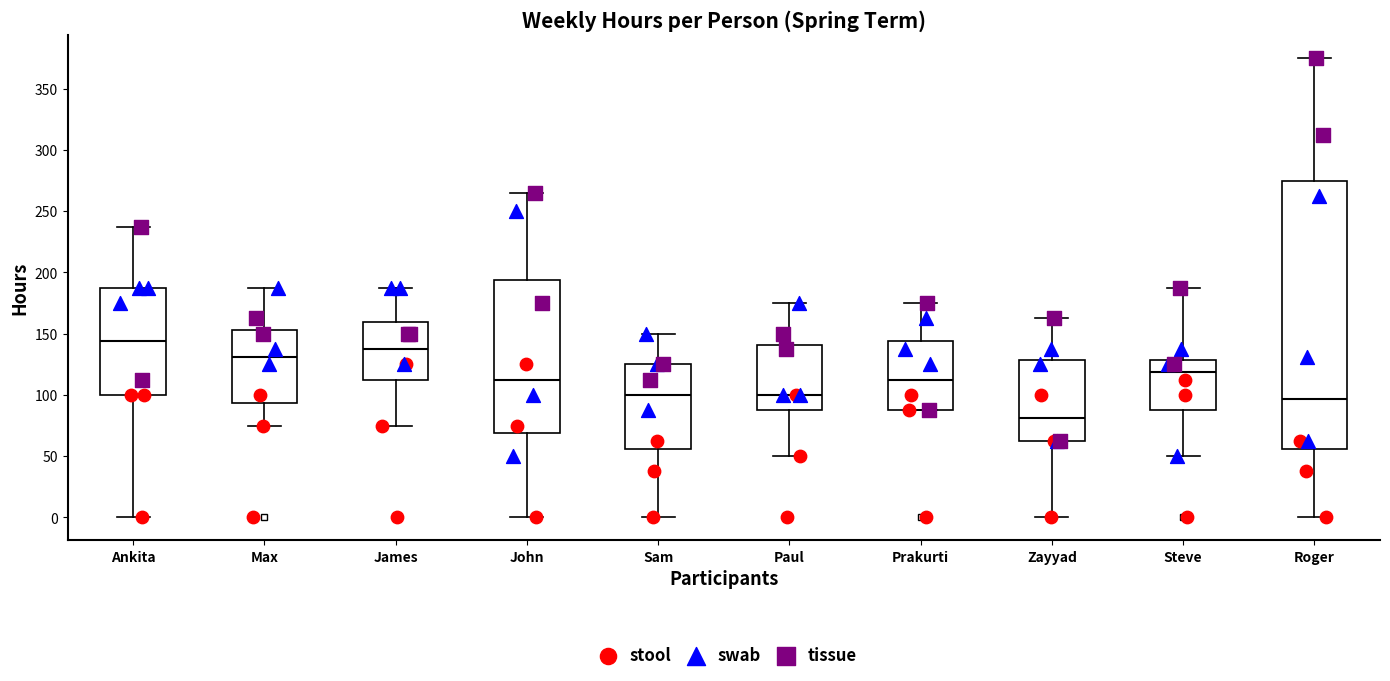

Where does the upper whisker of the box for Max end on the y-axis? The values are not printed on the chart, so give them approximately, as read against the axis.

190